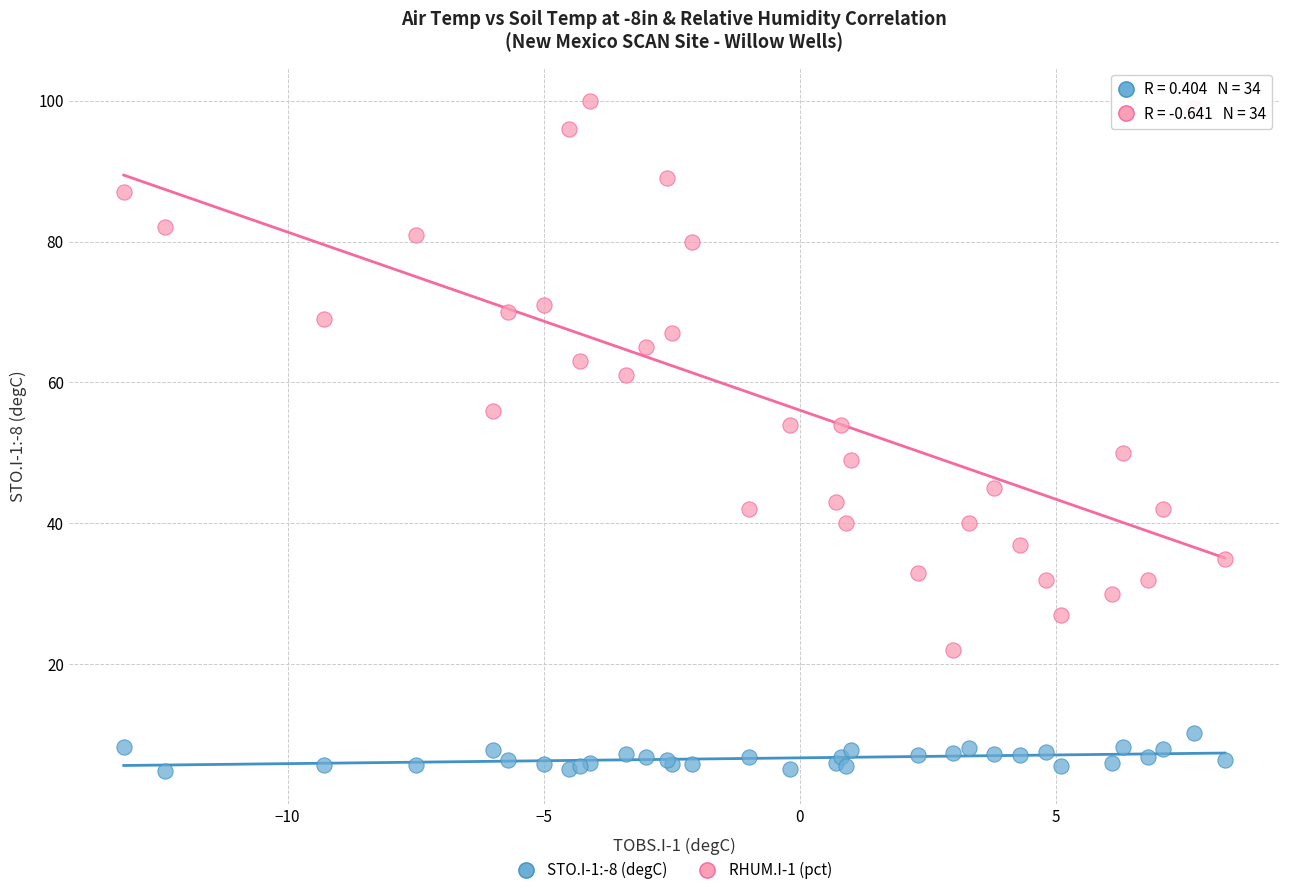

Which series contains the highest Y value?

RHUM.I-1 (pct)